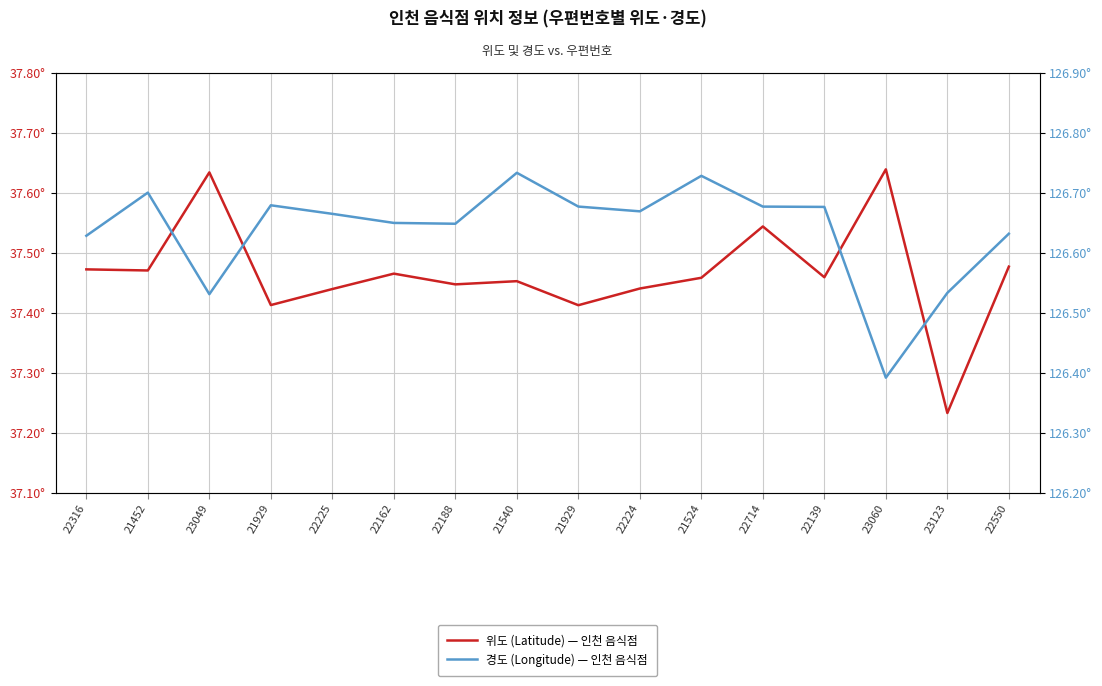

How many data points does each series have?

16